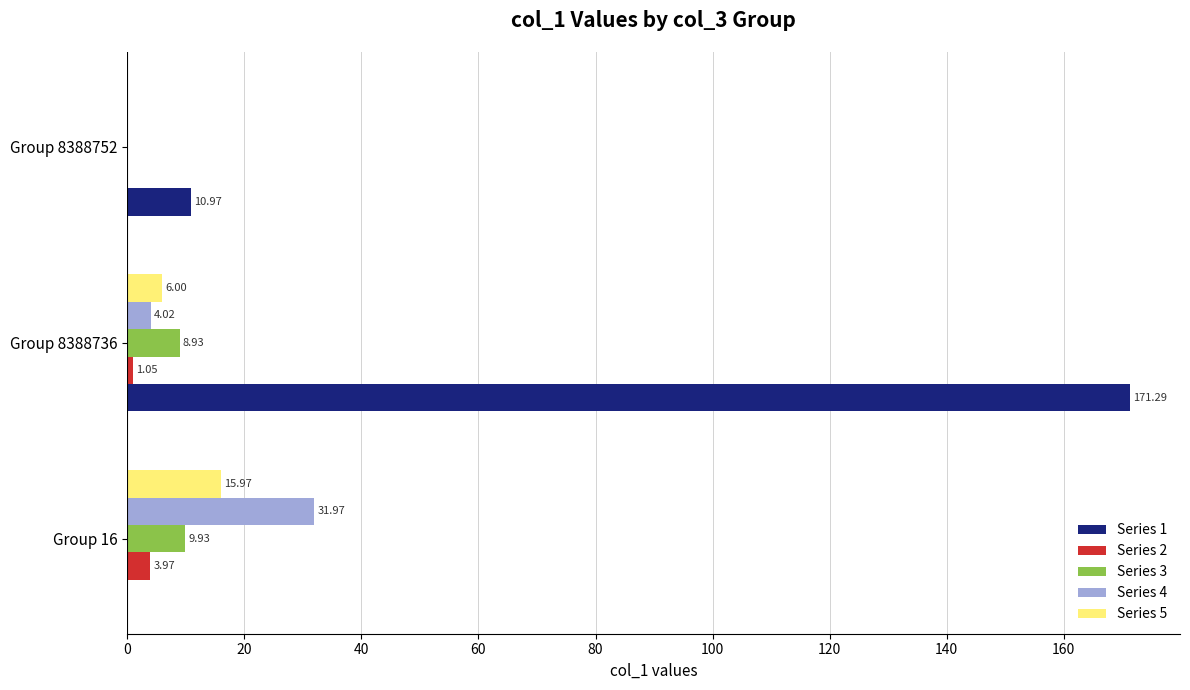

Which series has the largest range (max minus min)?

Series 1